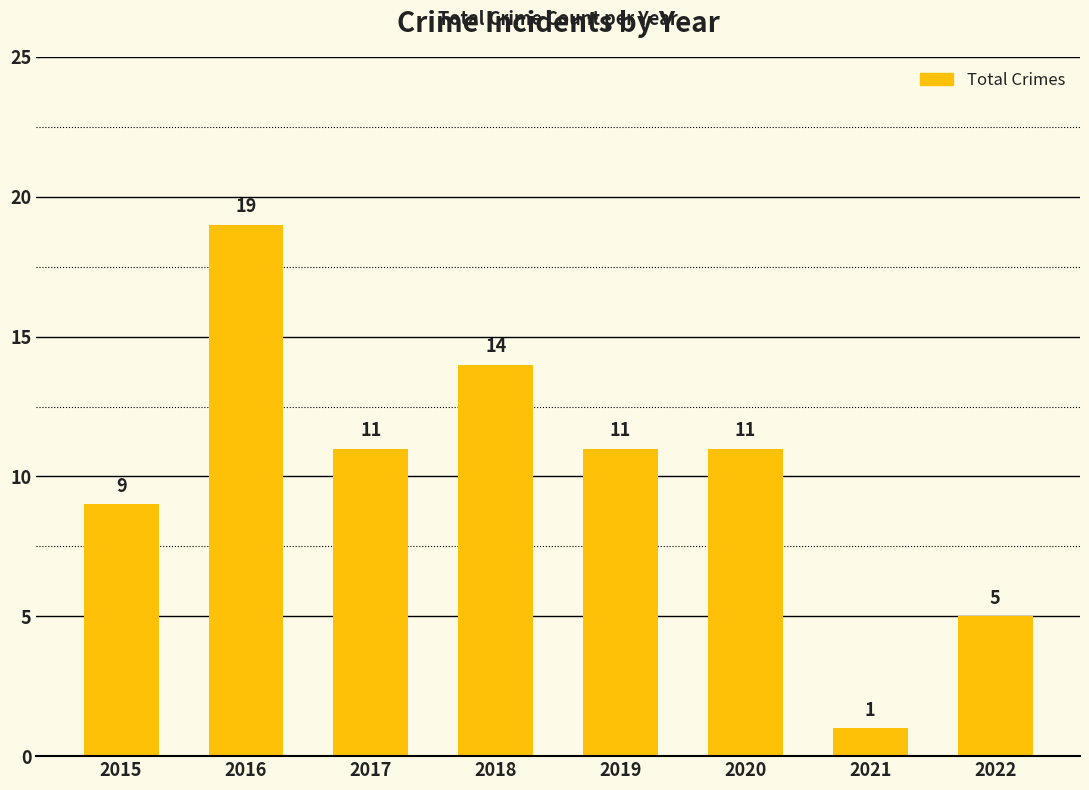

What is the change in value from 2015 to 2022?

-4